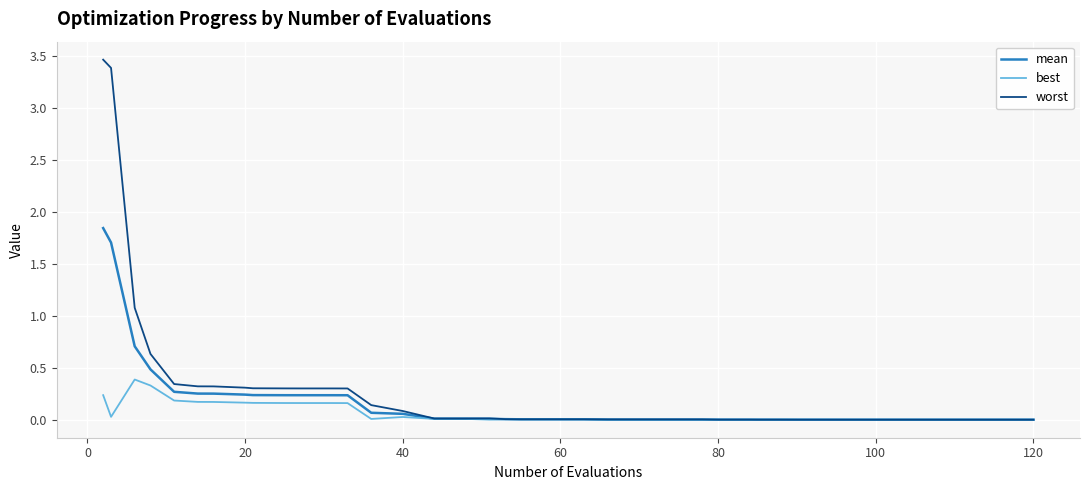

Rank the series by their maximum value, from highest to lowest.

worst, mean, best